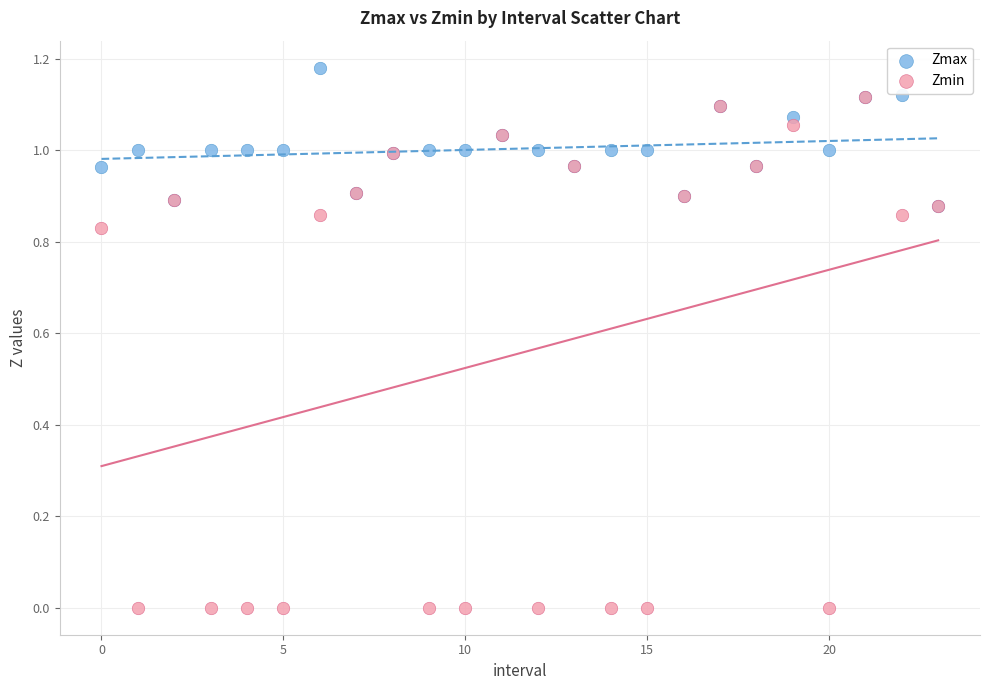

What are all the series names shown in the legend?

Zmax, Zmin